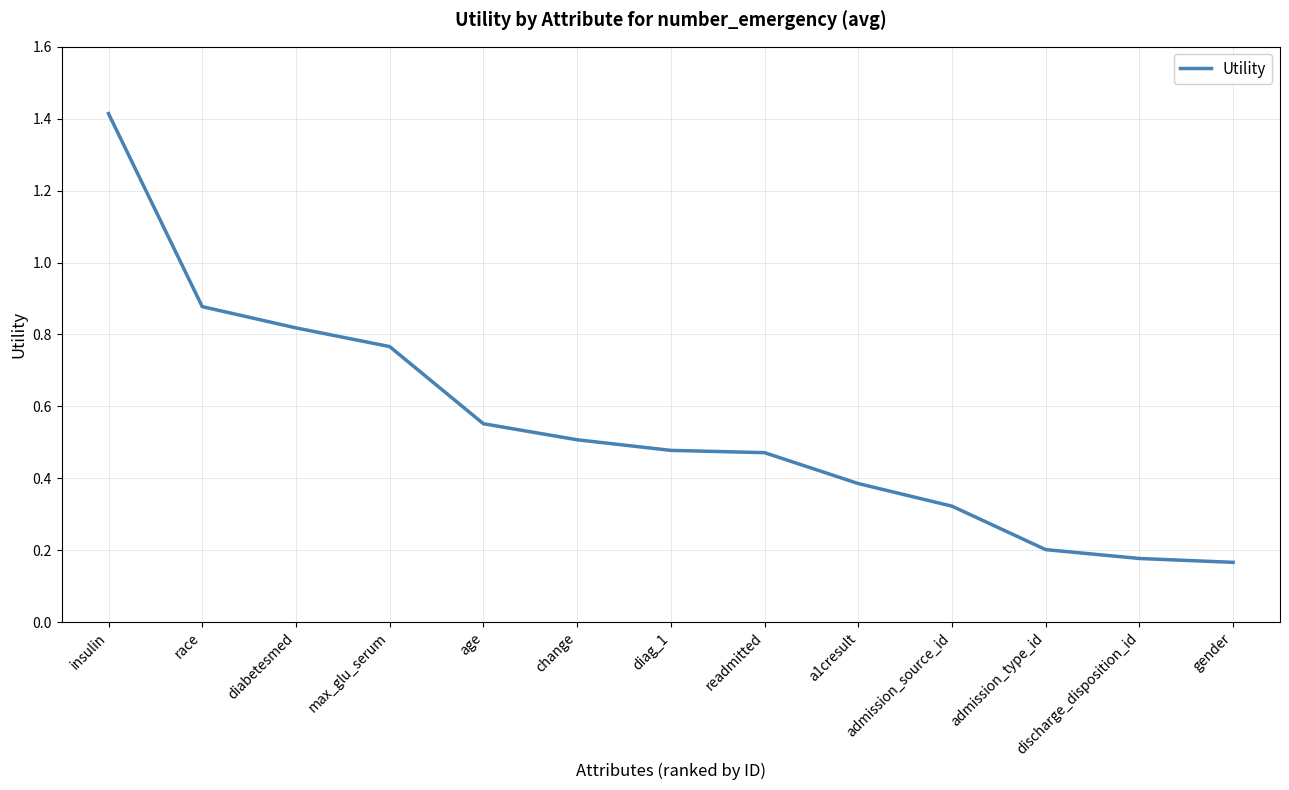

What is the approximate value at a1cresult?

0.4